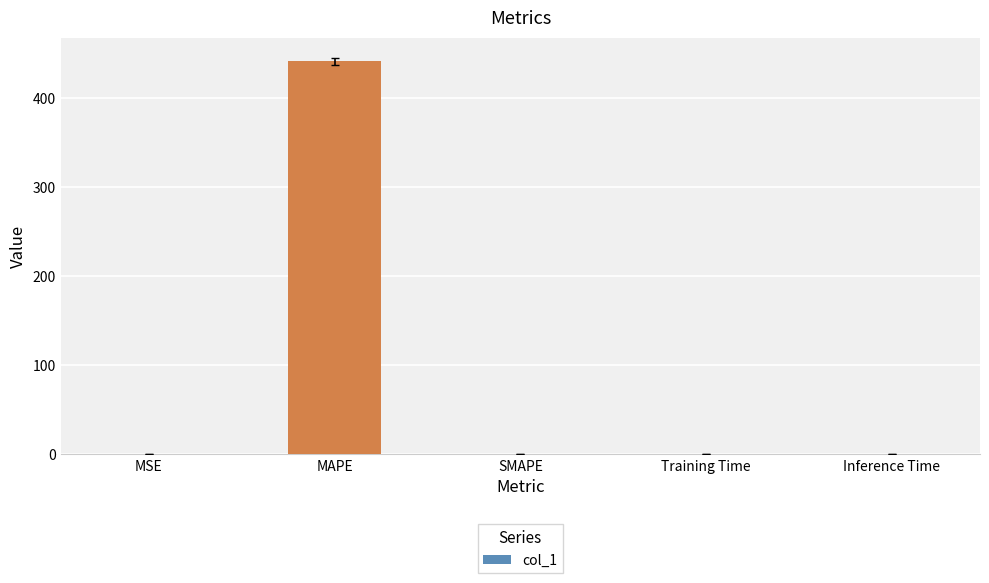

Which label corresponds to the largest value in the chart?

MAPE